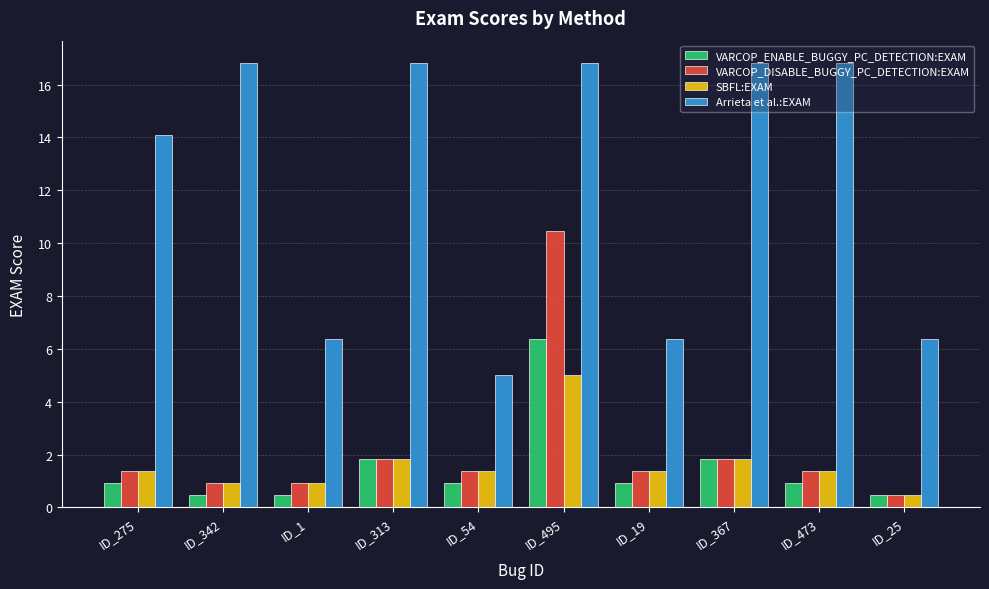

Reading right to left, transcribe all the data shown in this chart.

VARCOP_ENABLE_BUGGY_PC_DETECTION:EXAM: 0.5	0.9	1.8	0.9	6.4	0.9	1.8	0.5	0.5	0.9
VARCOP_DISABLE_BUGGY_PC_DETECTION:EXAM: 0.5	1.4	1.8	1.4	10.5	1.4	1.8	0.9	0.9	1.4
SBFL:EXAM: 0.5	1.4	1.8	1.4	5.0	1.4	1.8	0.9	0.9	1.4
Arrieta et al.:EXAM: 6.4	16.8	16.8	6.4	16.8	5.0	16.8	6.4	16.8	14.1